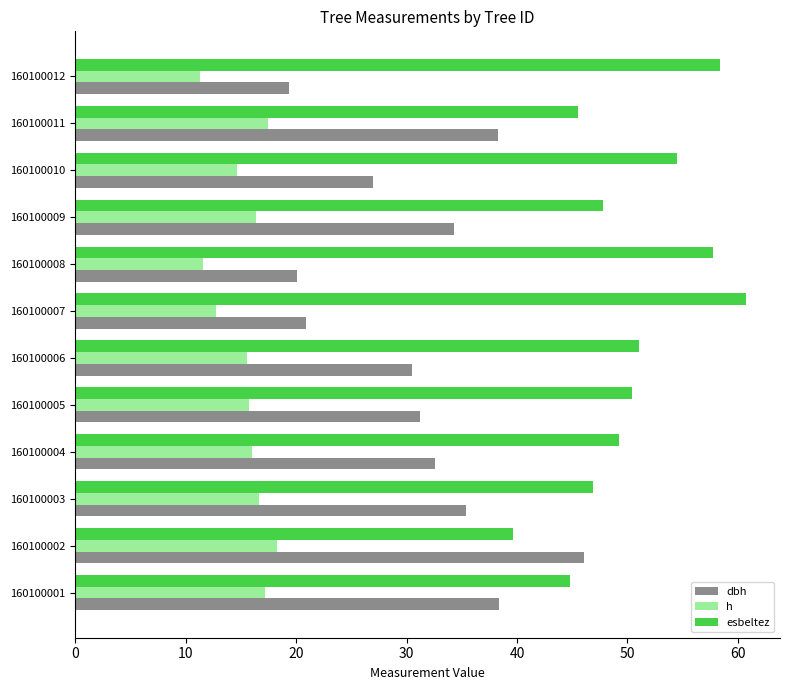

What is the approximate value of dbh at 160100005?

31.2